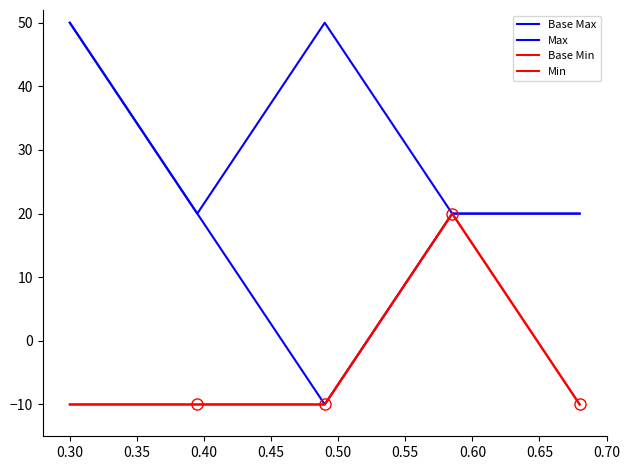

What is the difference between the Base Max values at 0.30 and 0.35?

30